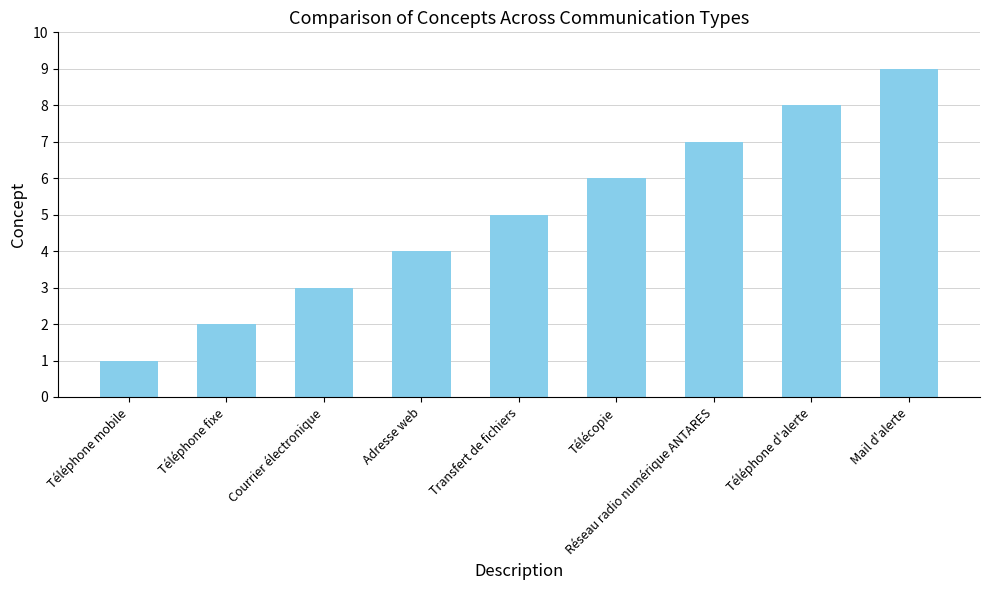

Where is the data nearest to the value 5?

Transfert de fichiers